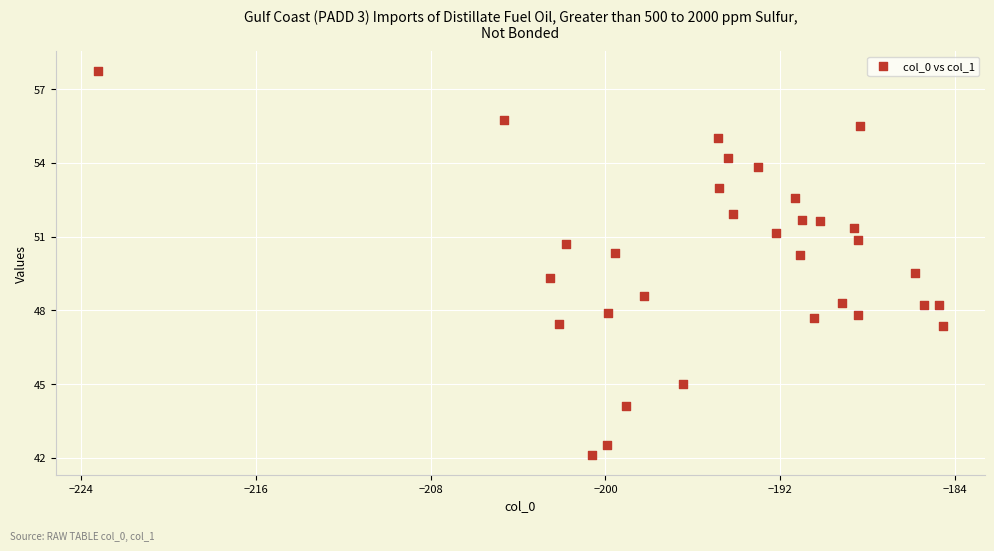

What is the range of Y values (max minus min)?

15.7